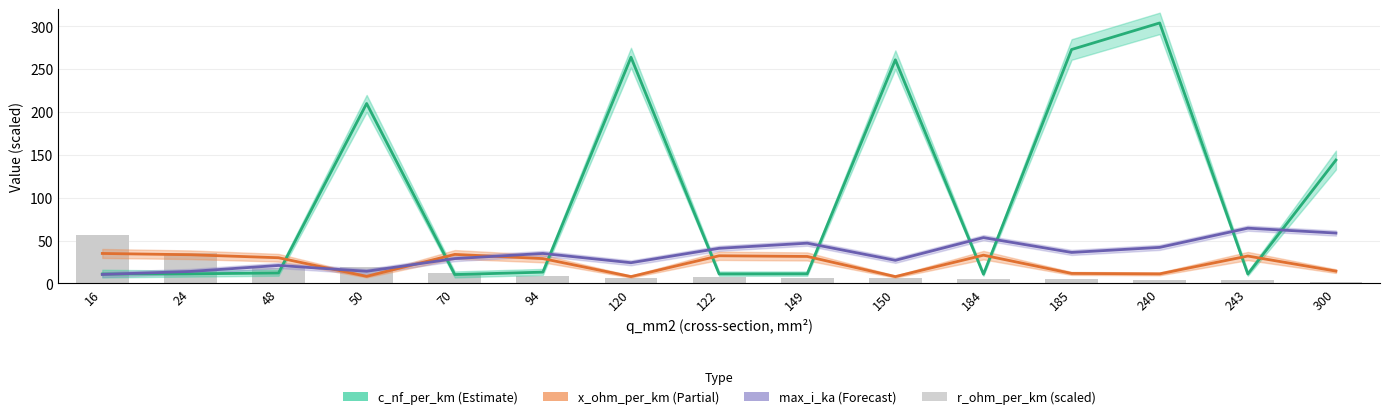

List the series in order of their peak value, lowest first.

x_ohm_per_km (scaled), r_ohm_per_km (scaled), max_i_ka (scaled), c_nf_per_km